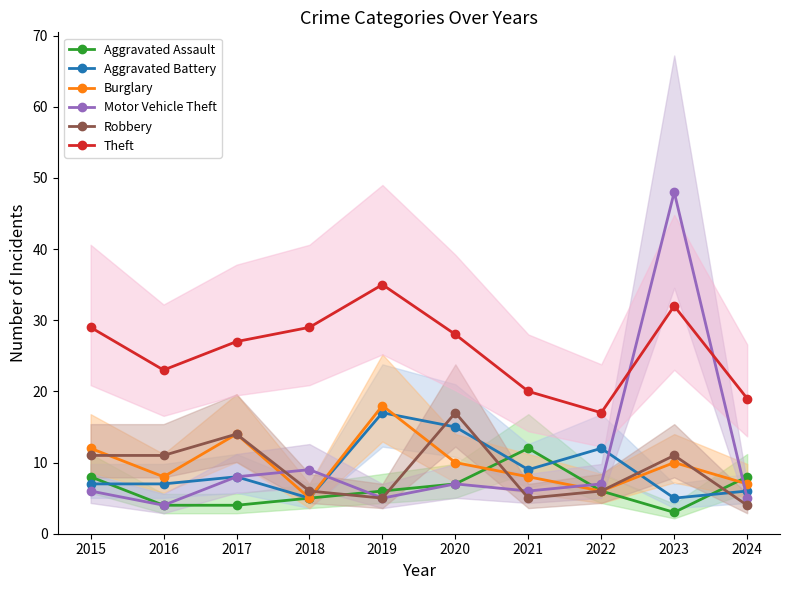

Which series has the widest spread of values?

Motor Vehicle Theft